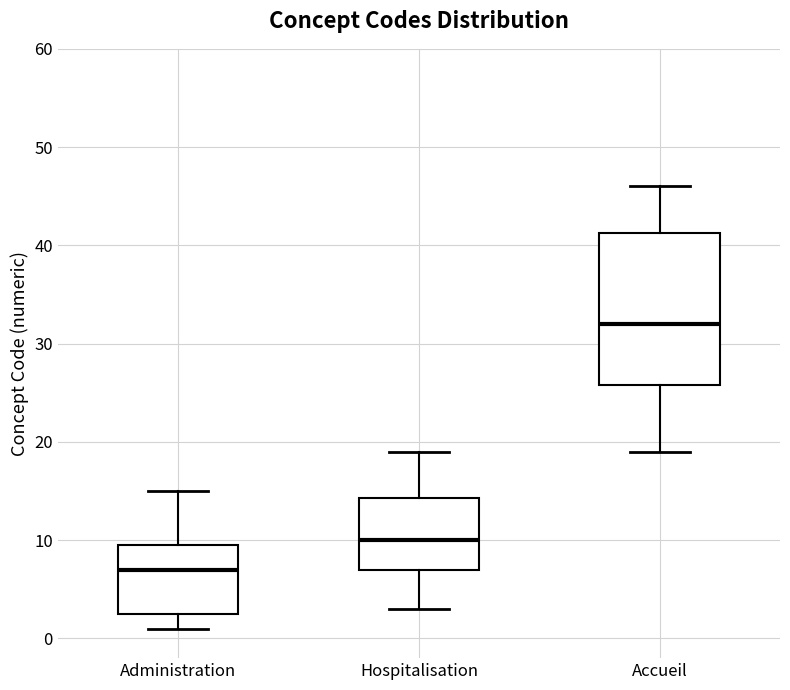

Which box has the lowest median line?

Administration